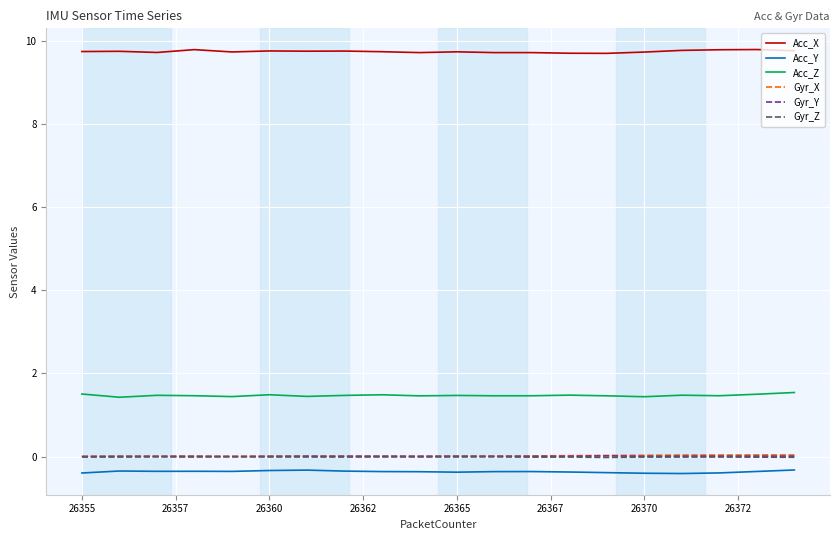

In Acc_Y, how many points are lower than both neighbors (excluding endpoints)?

4